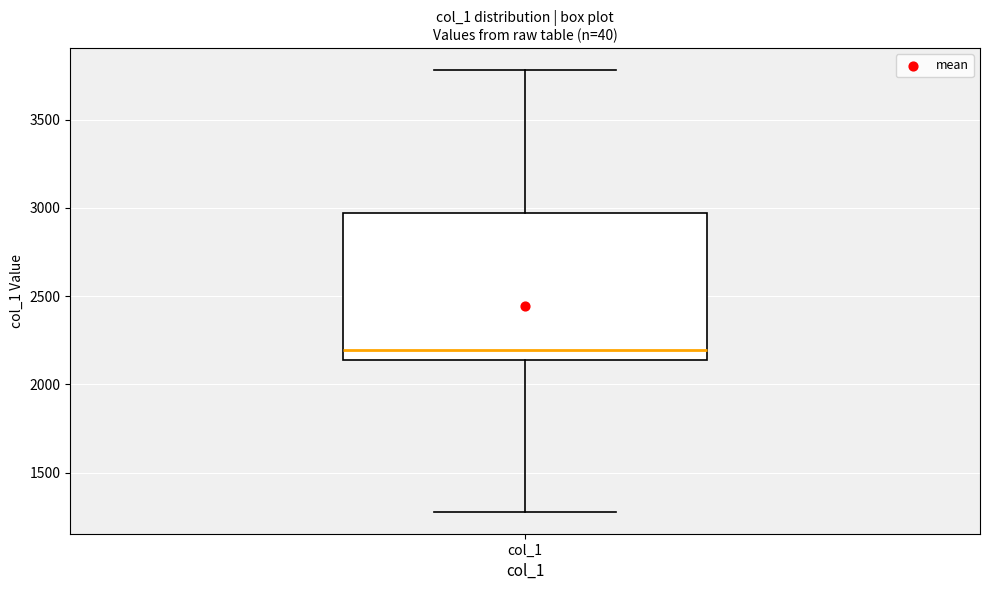

Read this box plot against the y-axis: the position of the median line, the range covered by the box, and the ends of both whiskers. The values are not printed on the chart, so give them approximately, as read against the axis.

median 2200, box 2150 to 2950, whiskers 1300 to 3800